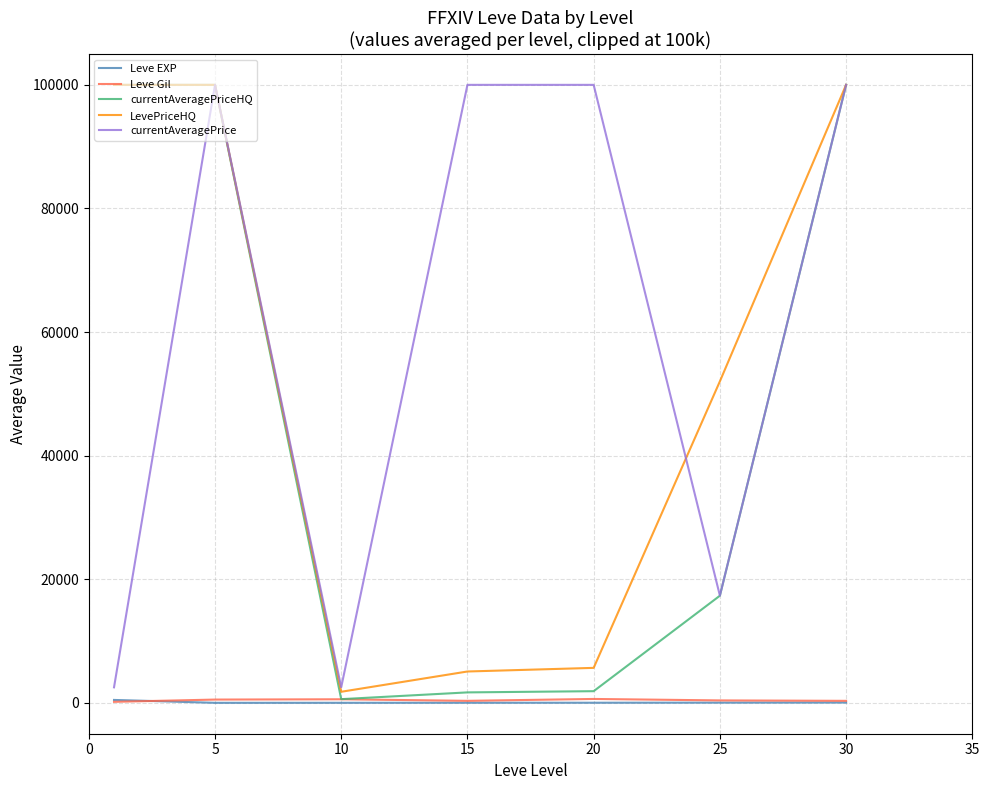

What is the difference between the maximum and minimum values in the currentAveragePriceHQ series?

99403.2